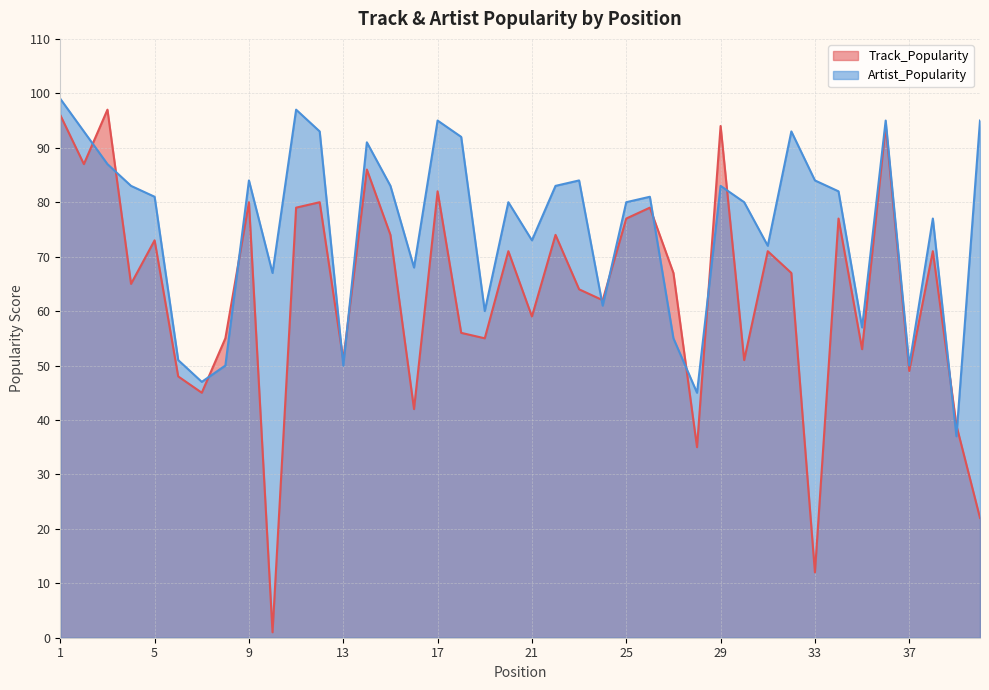

At which label does Track_Popularity first exceed 67?

1